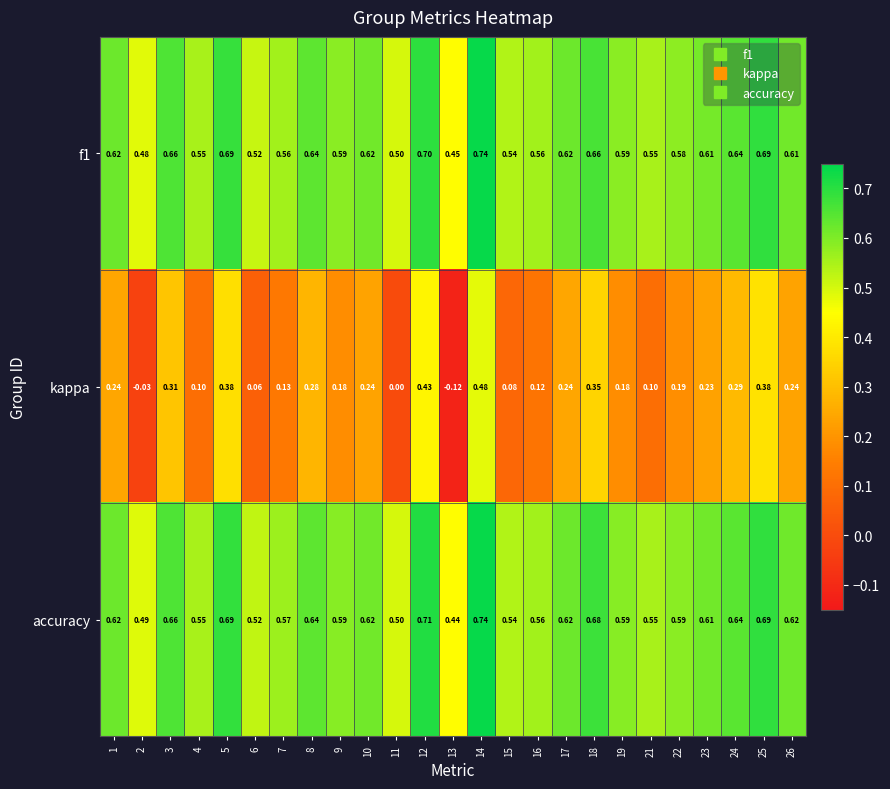

Is the value of accuracy at 5 greater than the value of f1 at 26?

Yes